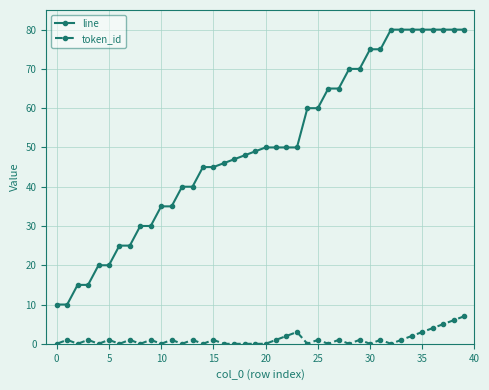

True or false: line and token_id cross at least once.

False